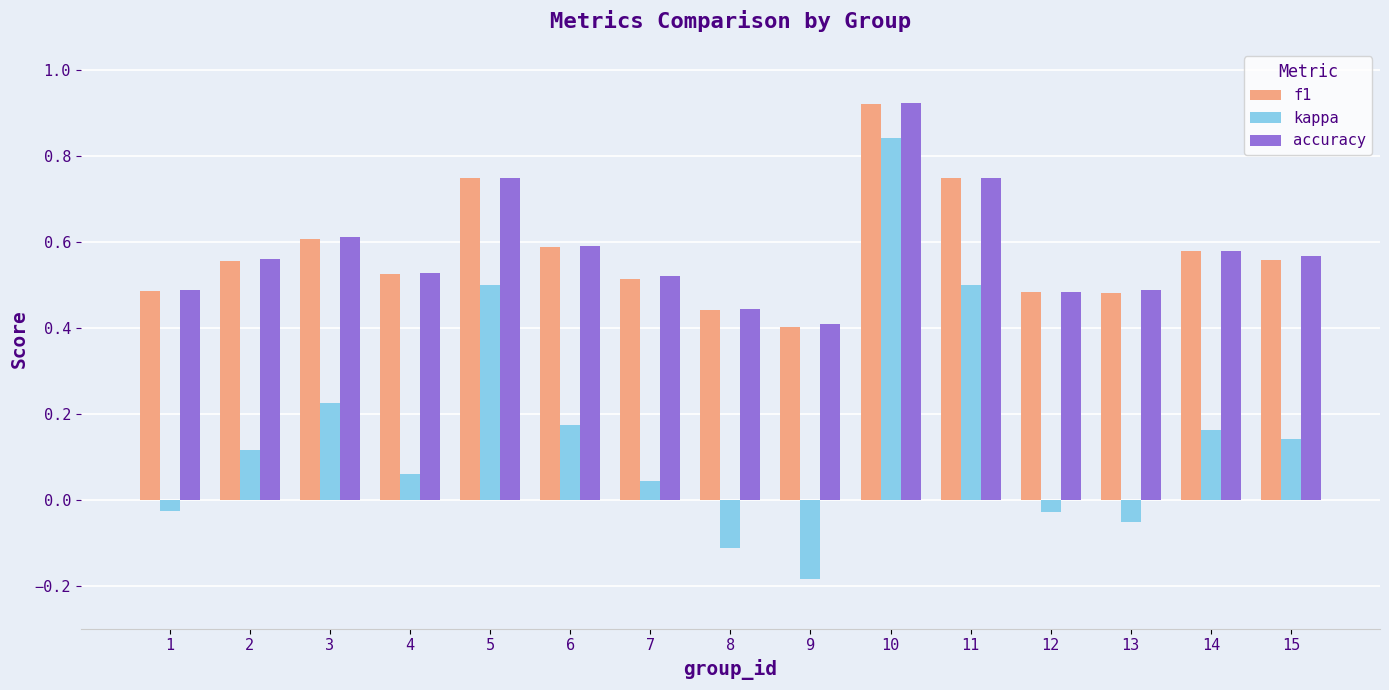

What is the total value across all series at 10?

2.7